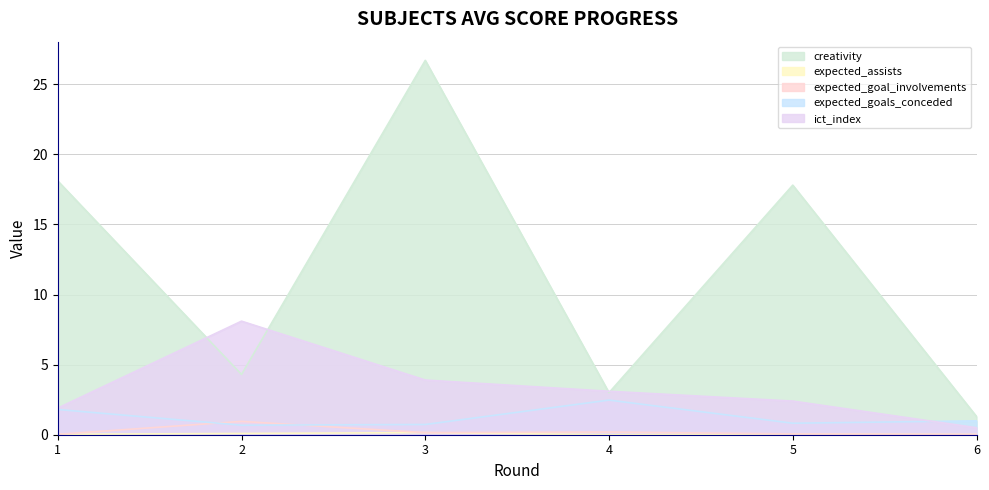

What are all the series names shown in the legend?

creativity, expected_assists, expected_goal_involvements, expected_goals_conceded, ict_index